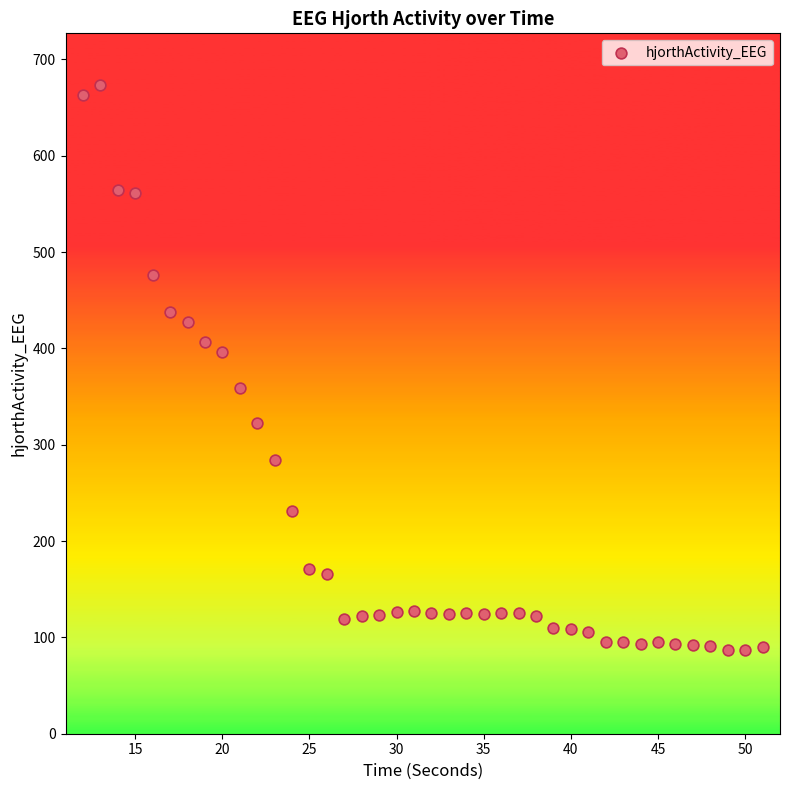

What is the range of Y values (max minus min)?

586.4